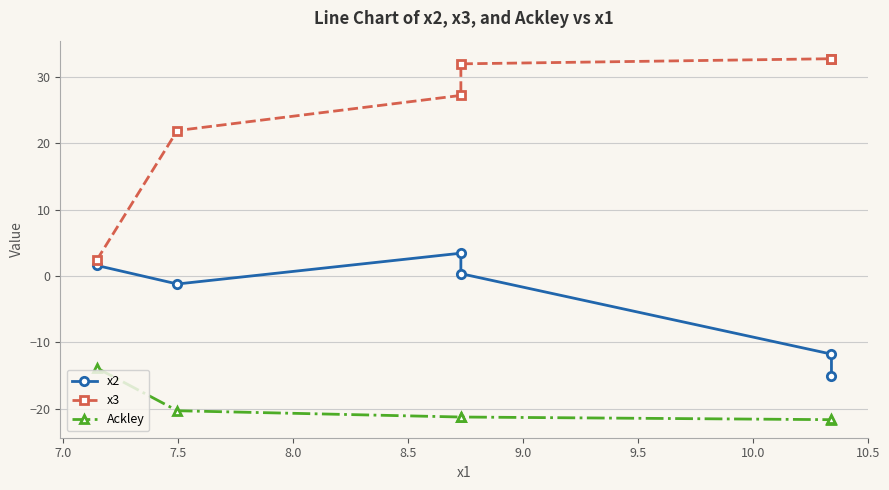

Rank the series by their average value, from lowest to highest.

Ackley, x2, x3